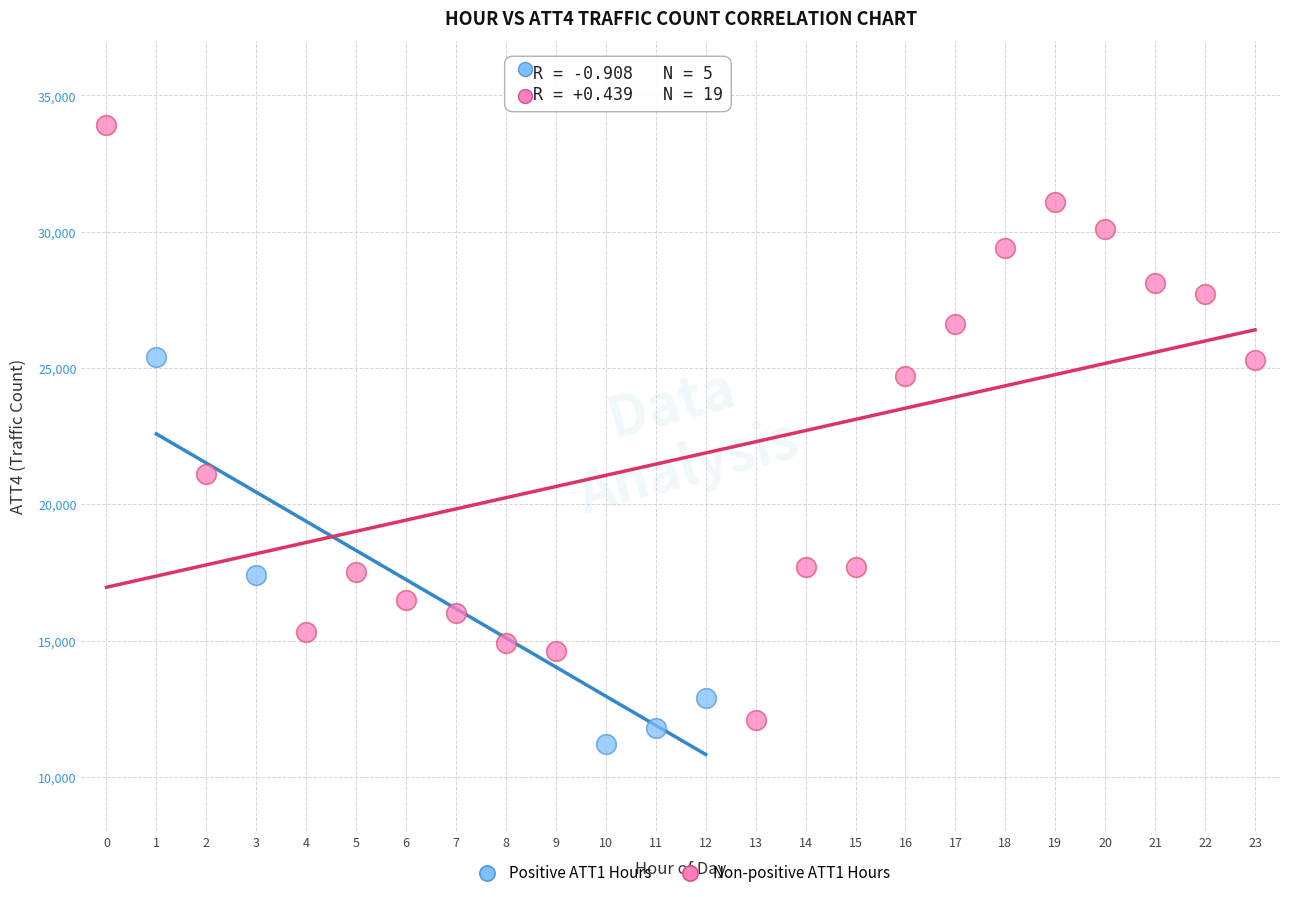

Which series contains the highest Y value?

Non-positive ATT1 Hours